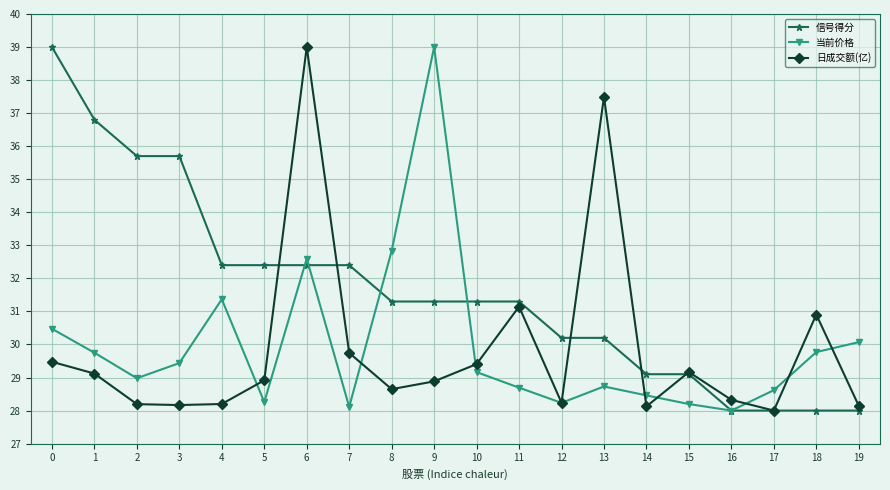

What is the difference between the 日成交额(亿) values at 8 and 5?

0.3